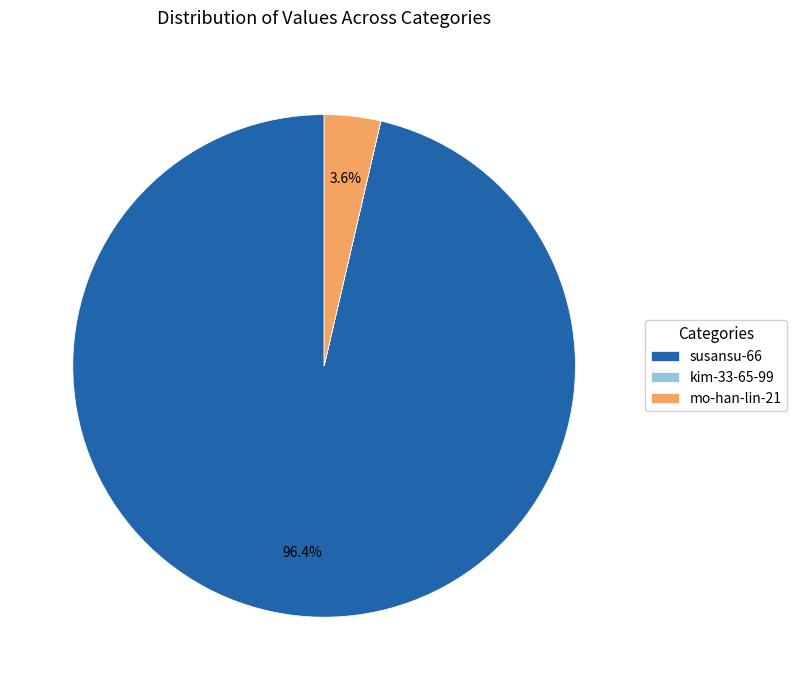

Which slice is the largest?

susansu-66